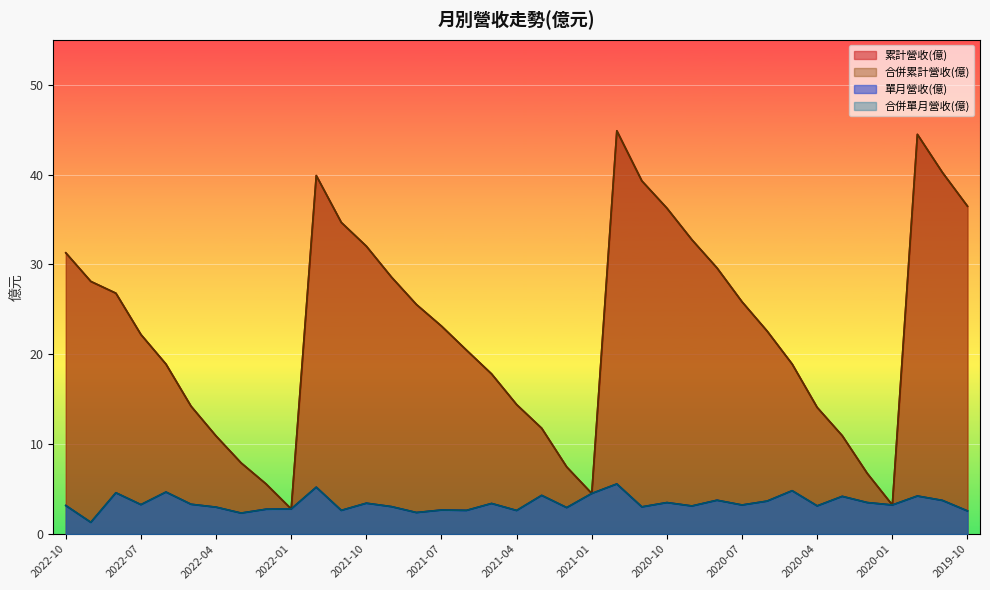

At which category is the sum across all series the highest?

2020-12